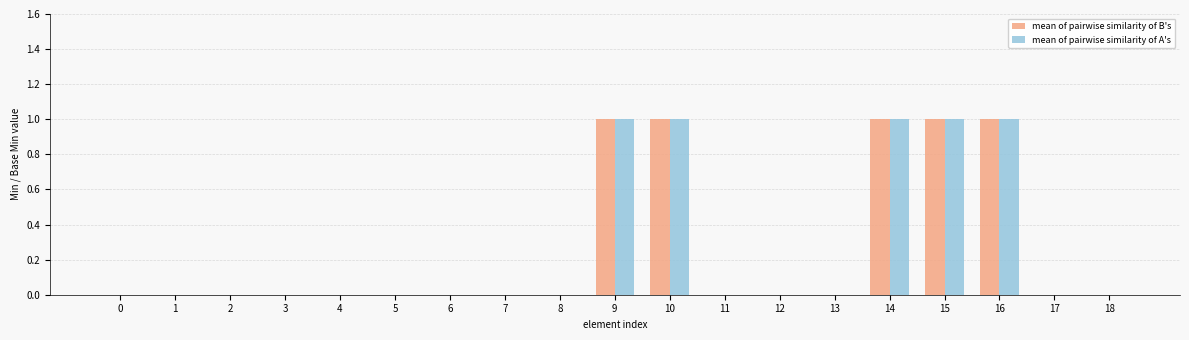

Are the bars horizontal?

No